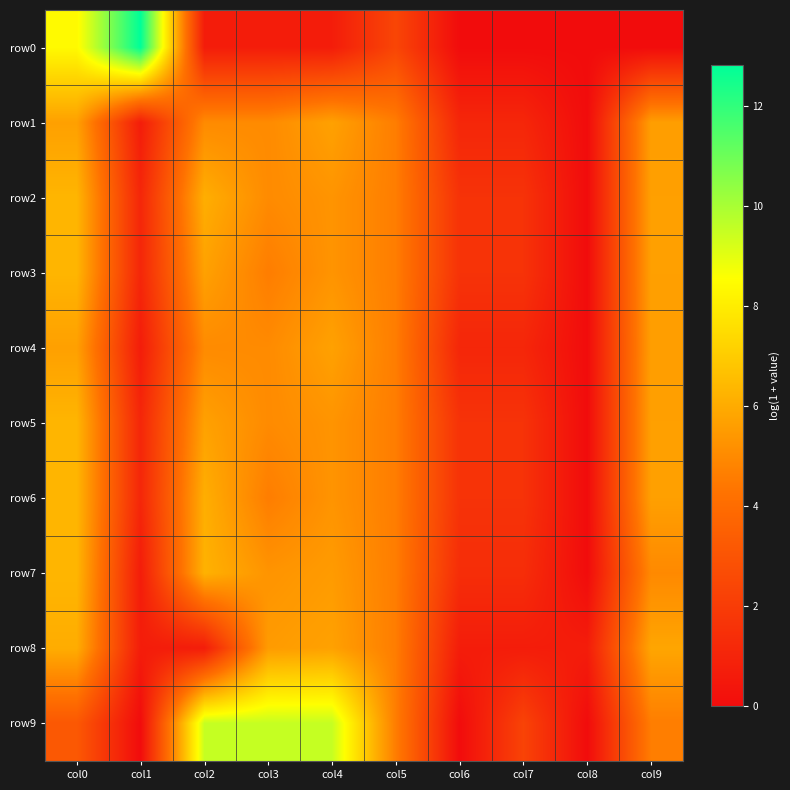

Between col8 and col4, which is larger?

col4